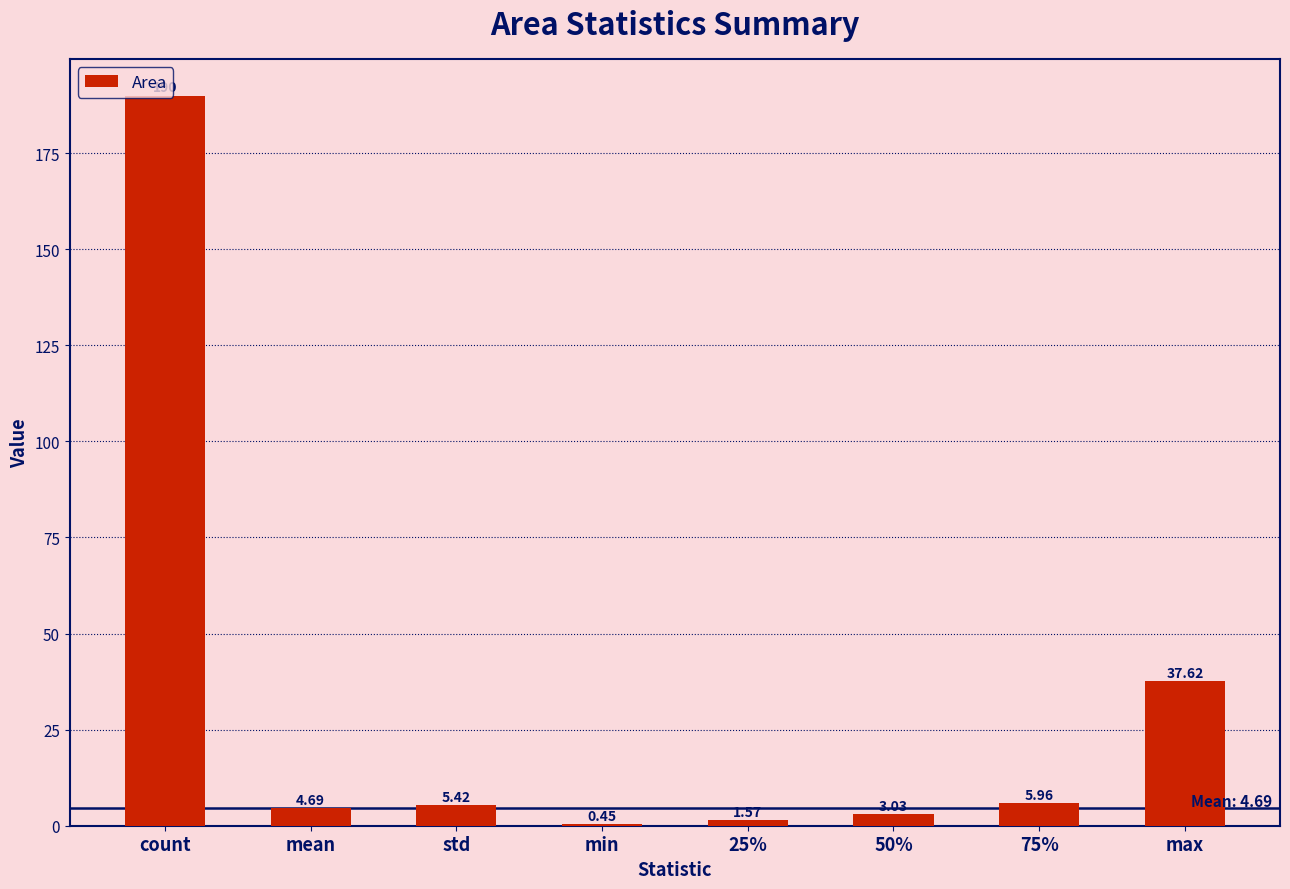

At which label does the data first exceed 5?

count